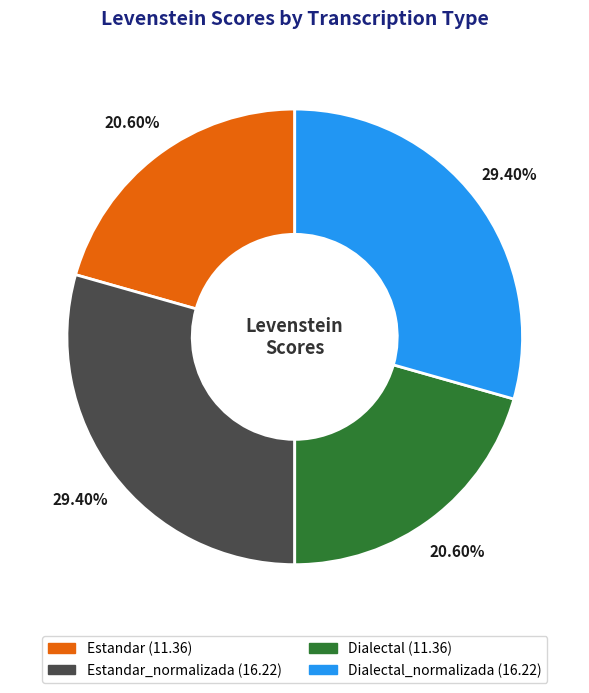

Does any single category account for the majority?

No